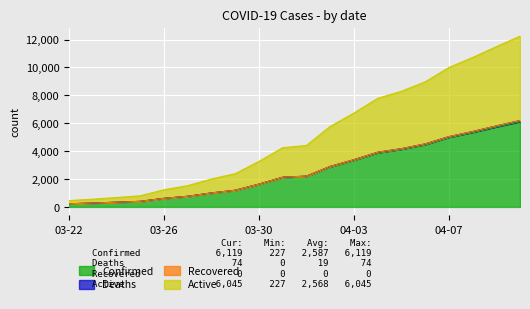

True or false: Confirmed and Active cross at least once.

False